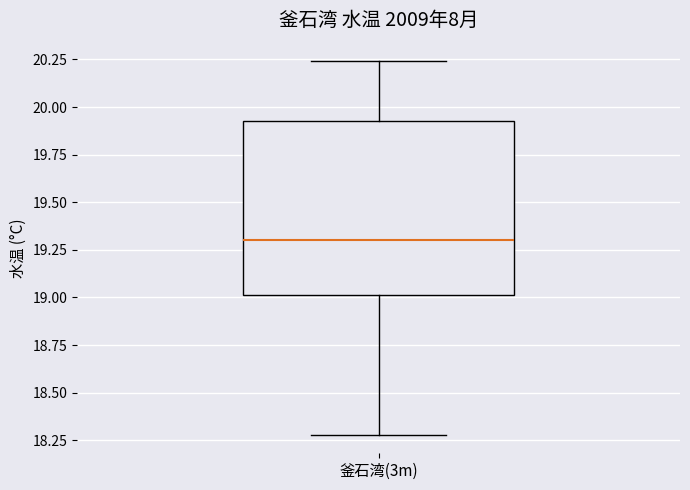

Transcribe this box plot: give where the median line is, the range the box spans, and where the two whiskers end, as read against the y-axis. The values are not printed on the chart, so give them approximately, as read against the axis.

median 19.30, box 19.00 to 19.95, whiskers 18.30 to 20.25